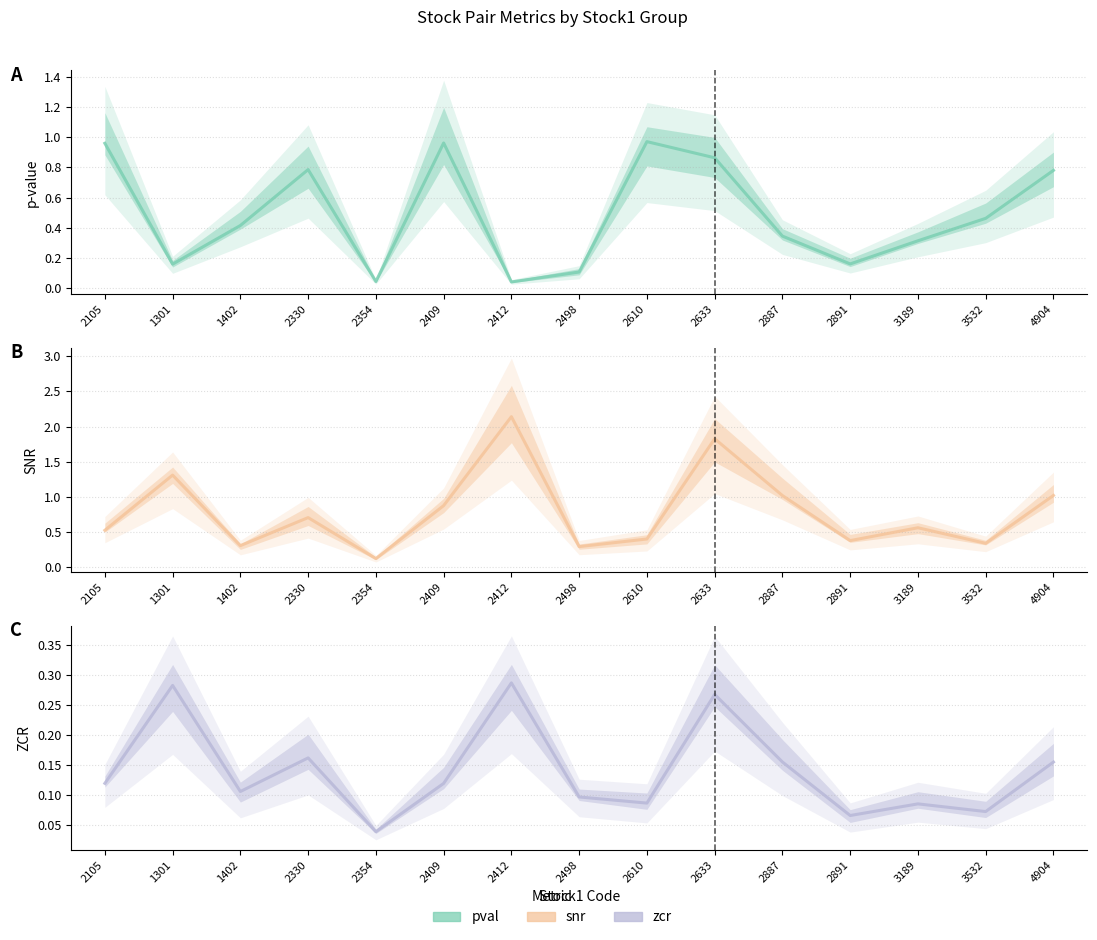

What is the label of the 10th point from the right?

2409